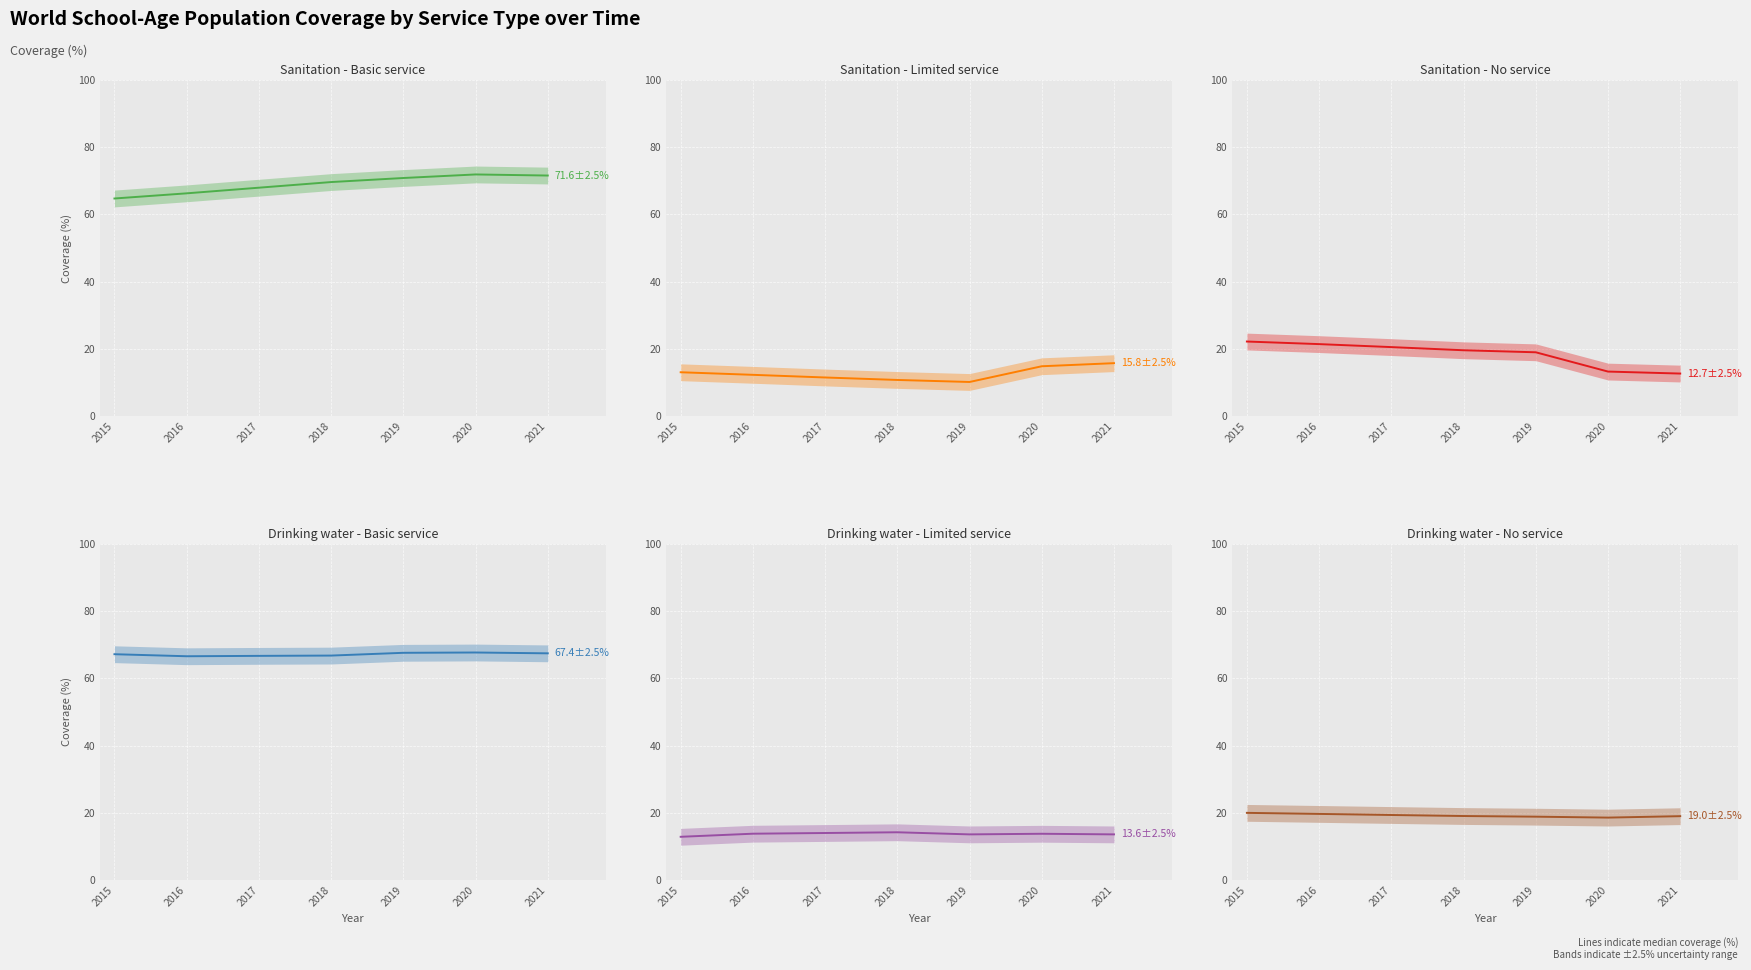

True or false: Sanitation - No service (median) and Sanitation - Basic service (median) intersect in this chart.

False